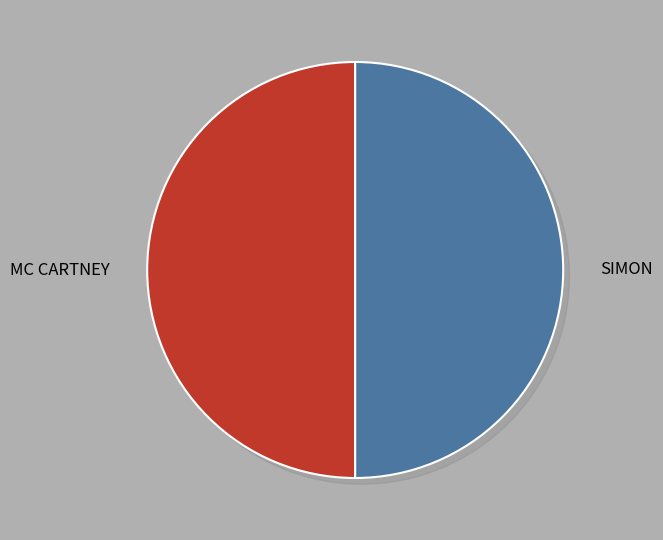

Count the number of slices in the pie.

2